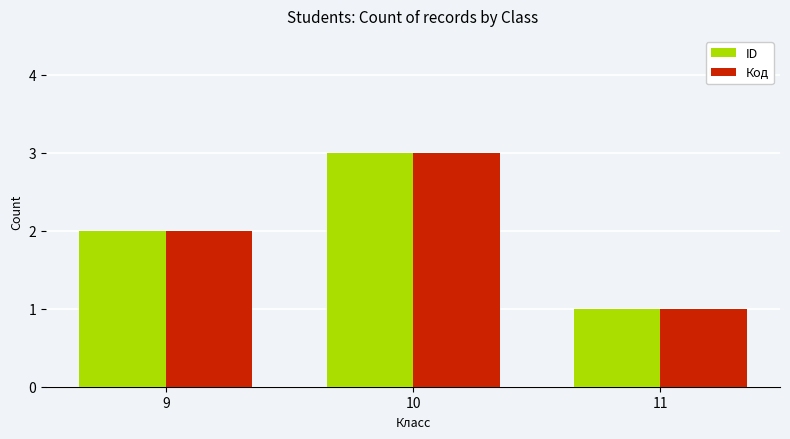

Reading left to right, transcribe all the data shown in this chart.

ID: 9=2	10=3	11=1
Код: 9=2	10=3	11=1